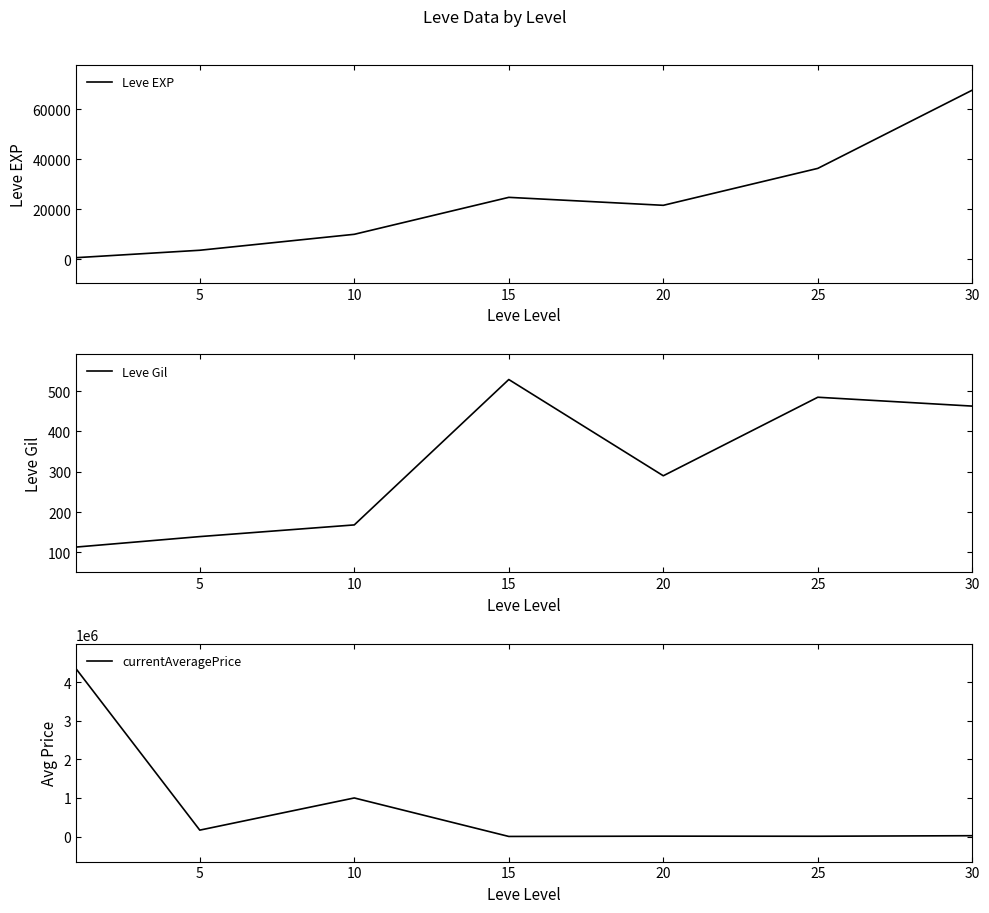

At which label does Leve Gil reach its peak?

15